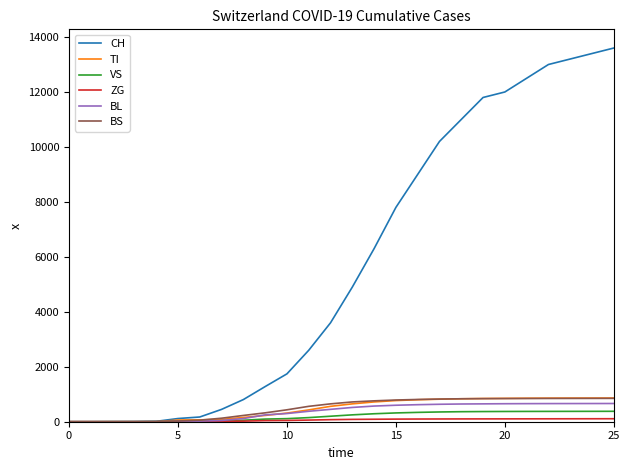

Which series has the largest total across all categories?

CH